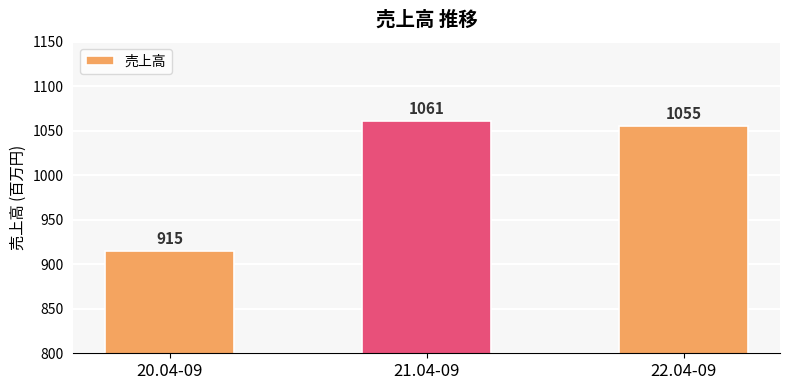

True or false: the data shows 915 at 20.04-09.

True